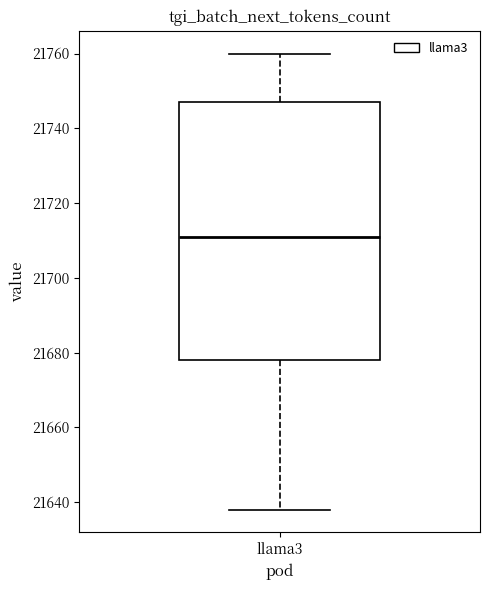

Where is the lower edge of the box for llama3 on the y-axis? The values are not printed on the chart, so give them approximately, as read against the axis.

21678